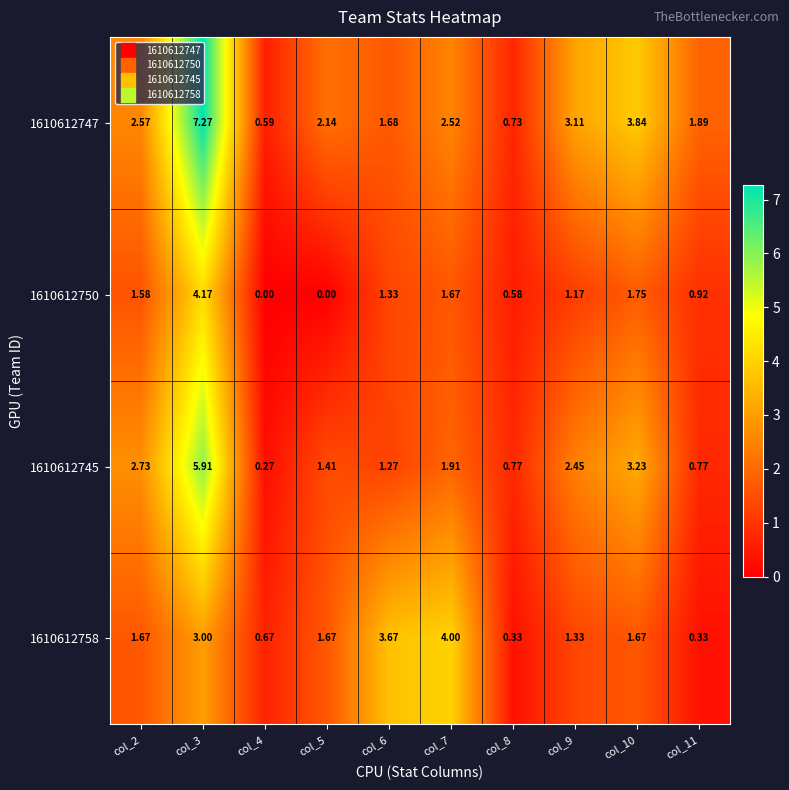

Is the value of 1610612745 at col_11 greater than the value of 1610612750 at col_5?

Yes